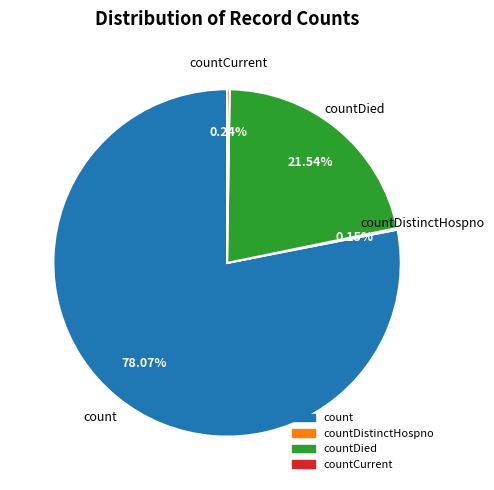

Is there a majority slice in this chart?

Yes